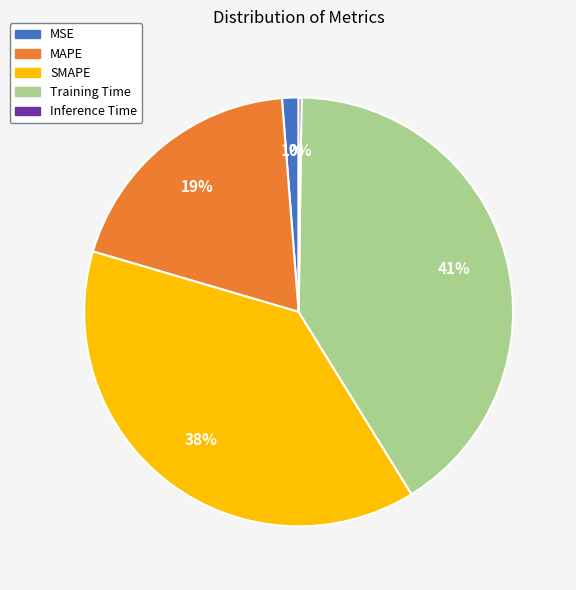

Is it true that Training Time is 49% of the pie?

False